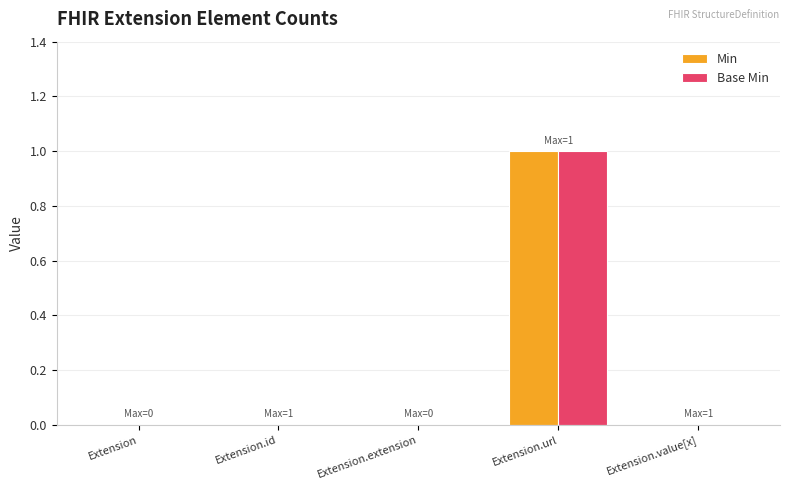

Reading right to left, what are all the values shown in this chart?

Min: 0	1	0	0	0
Base Min: 0	1	0	0	0